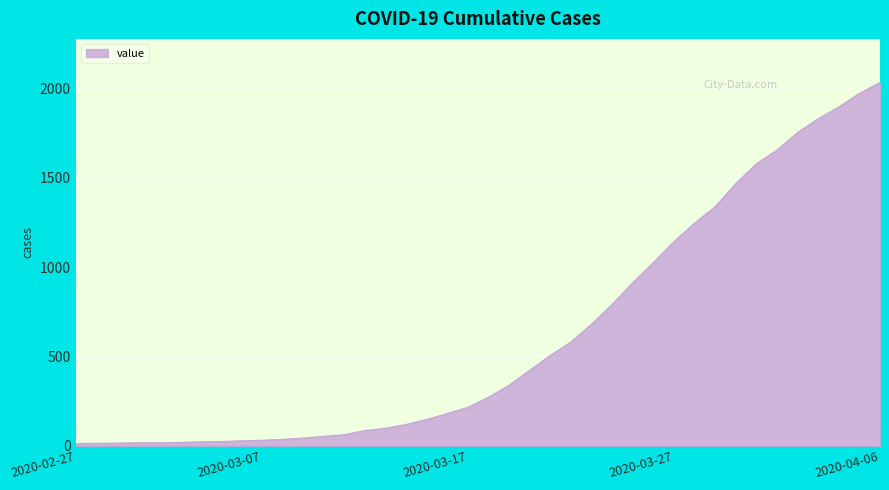

What is the maximum value shown in the chart?

2032